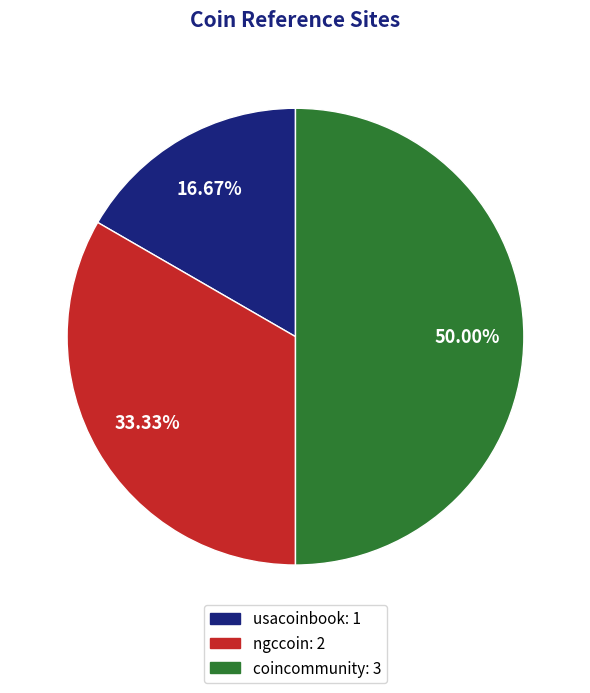

What is the total percentage of coincommunity and usacoinbook?

66.7%